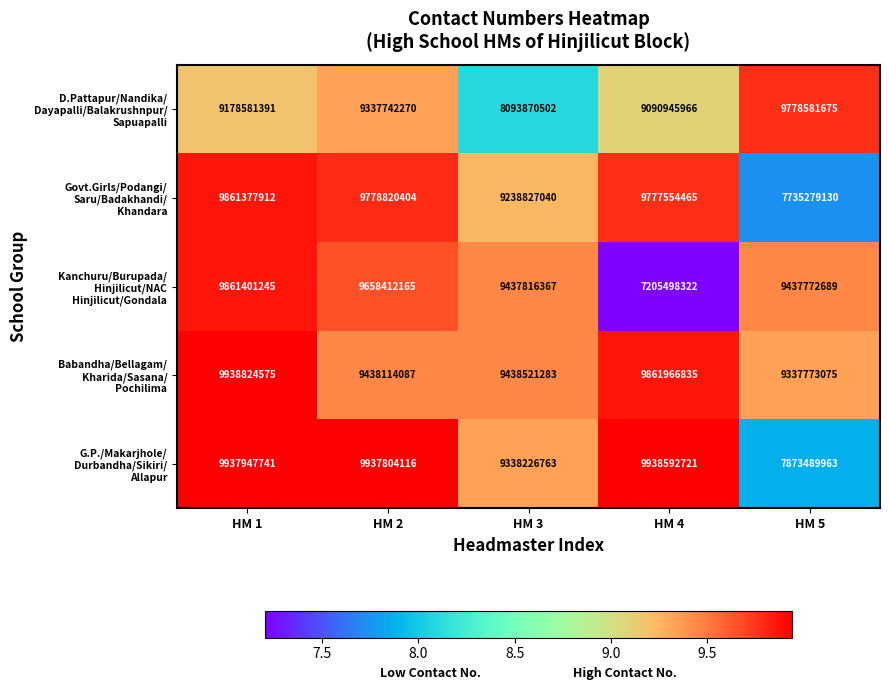

What is the difference between the highest and lowest values at HM 3?

1344650781